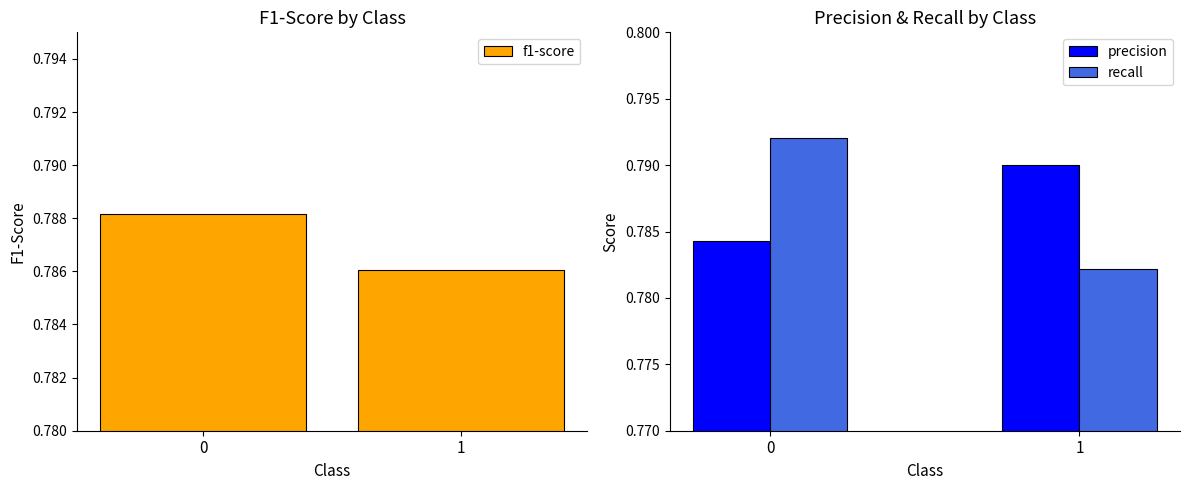

How many categories are shown in the chart?

2